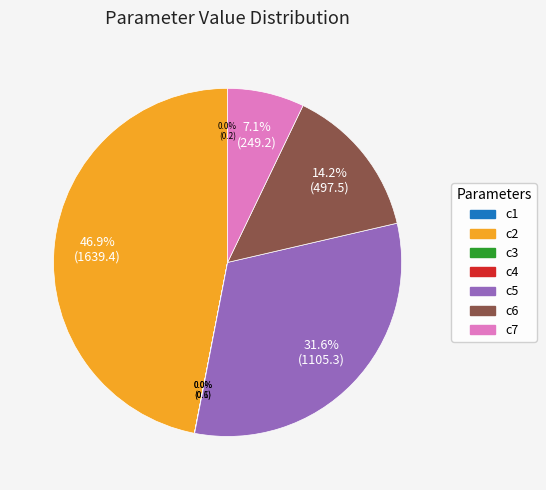

The c2 slice represents 39% of the pie. True or false?

False